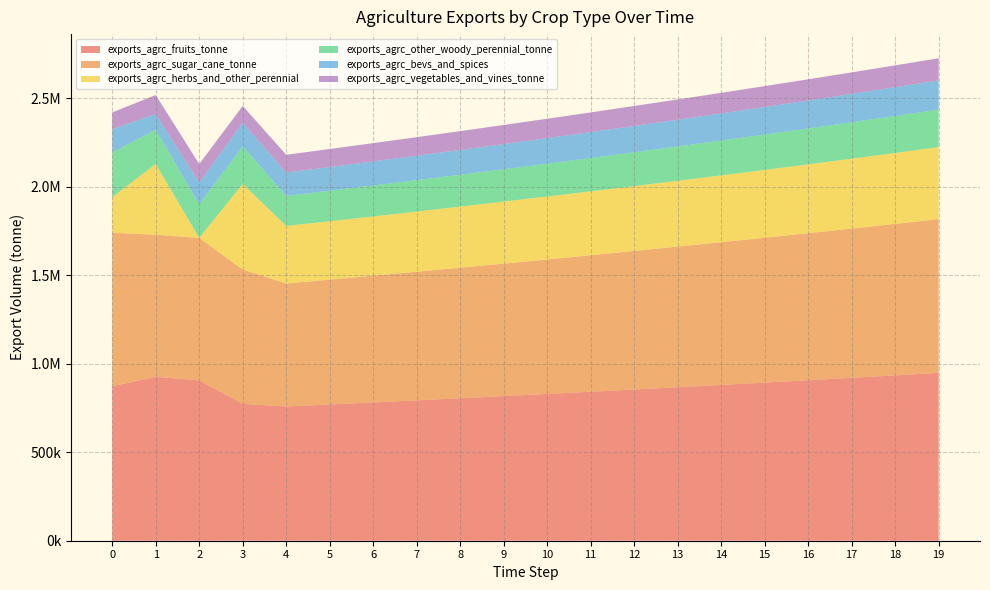

Reading right to left, what are all the values shown in this chart?

exports_agrc_fruits_tonne: 19=948533.0	18=934515.2	17=920704.7	16=907098.2	15=893692.8	14=880485.5	13=867473.4	12=854653.6	11=842023.3	10=829579.6	9=817319.8	8=805241.1	7=793341.0	6=781616.8	5=770065.8	4=758685.5	3=773841.9	2=906058.2	1=926484.7	0=872869.2
exports_agrc_sugar_cane_tonne: 19=868760.7	18=855921.9	17=843272.8	16=830810.6	15=818532.7	14=806436.1	13=794518.3	12=782776.7	11=771208.6	10=759811.4	9=748582.6	8=737519.8	7=726620.5	6=715882.3	5=705302.8	4=694879.6	3=758699.8	2=805181.1	1=802409.2	0=867872.4
exports_agrc_herbs_and_other_perennial: 19=406876.3	18=400863.4	17=394939.3	16=389102.7	15=383352.4	14=377687.1	13=372105.5	12=366606.5	11=361188.6	10=355850.9	9=350592.0	8=345410.8	7=340306.2	6=335277.1	5=330322.2	4=325440.6	3=484189.3	2=0.0	1=400102.2	0=200510.6
exports_agrc_other_woody_perennial_tonne: 19=212016.6	18=208883.4	17=205796.4	16=202755.1	15=199758.7	14=196806.6	13=193898.2	12=191032.7	11=188209.5	10=185428.1	9=182687.8	8=179988.0	7=177328.0	6=174707.4	5=172125.5	4=169581.8	3=212001.1	2=189733.0	1=193540.6	0=252634.4
exports_agrc_bevs_and_spices: 19=165188.0	18=162746.8	17=160341.7	16=157972.1	15=155637.5	14=153337.5	13=151071.4	12=148838.8	11=146639.2	10=144472.1	9=142337.1	8=140233.6	7=138161.2	6=136119.4	5=134107.8	4=132125.9	3=132367.7	2=123364.4	1=89135.3	0=131321.5
exports_agrc_vegetables_and_vines_tonne: 19=125189.4	18=123339.3	17=121516.5	16=119720.7	15=117951.4	14=116208.3	13=114491.0	12=112799.0	11=111132.0	10=109489.7	9=107871.6	8=106277.4	7=104706.8	6=103159.4	5=101634.9	4=100132.9	3=95804.3	2=104165.2	1=106869.6	0=95281.0